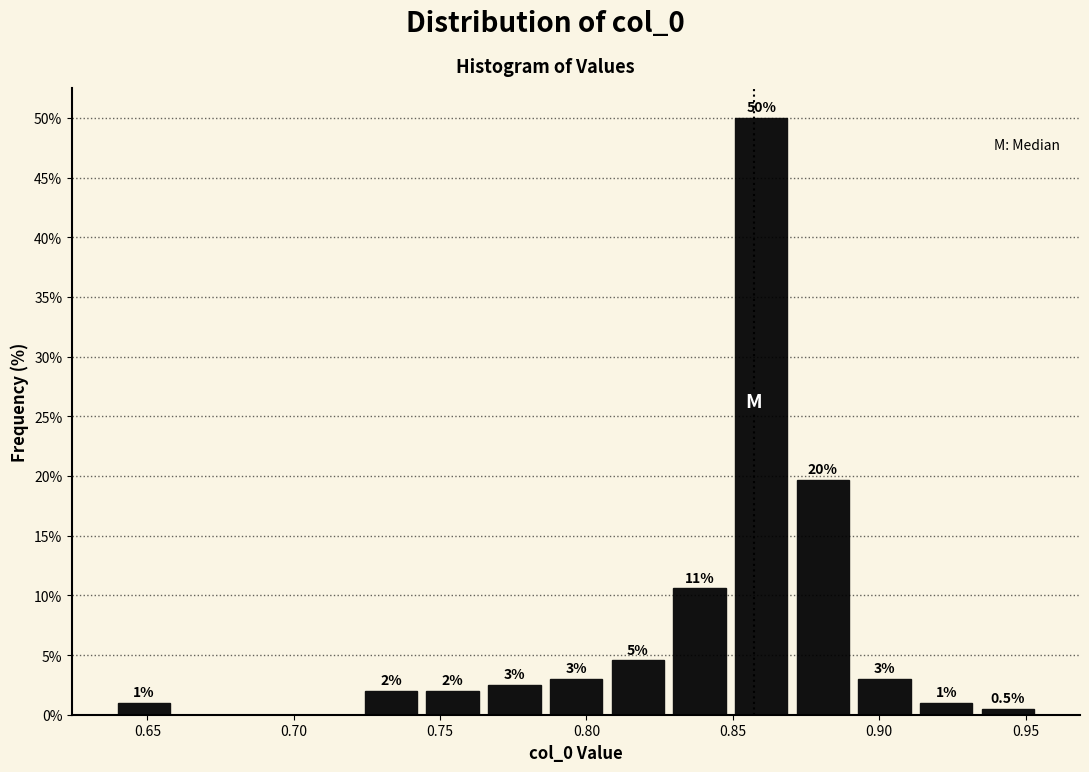

Which range on the x-axis has the tallest bar?

0.850 to 0.870